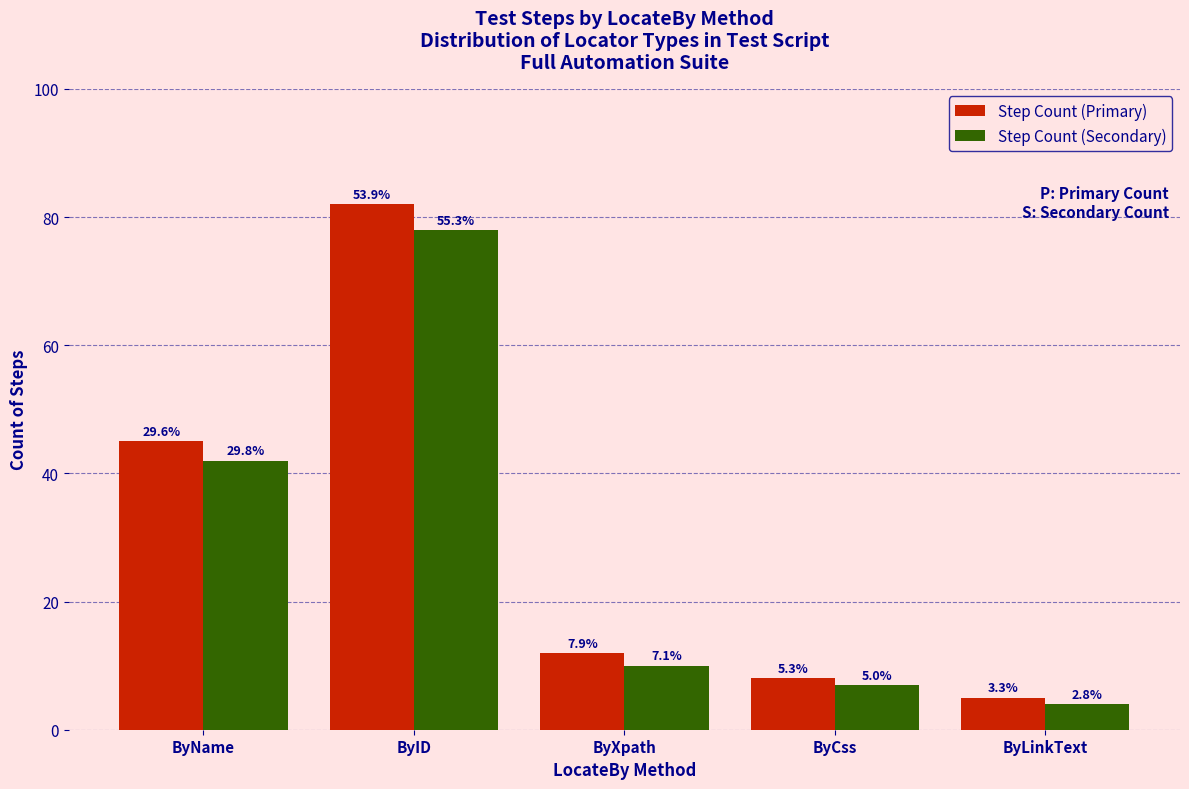

What is the value of the Step Count (Secondary) bar at the 5th from the left?

4